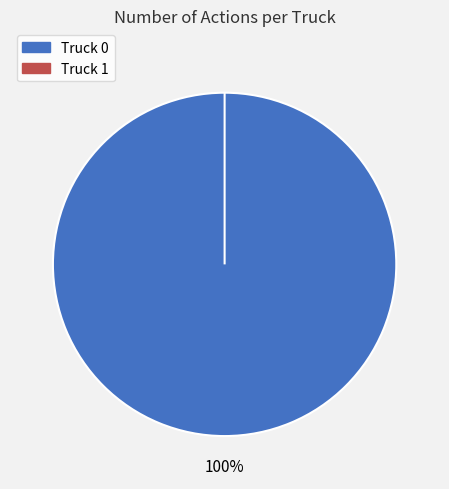

The Truck 0 slice represents 100% of the pie. True or false?

True